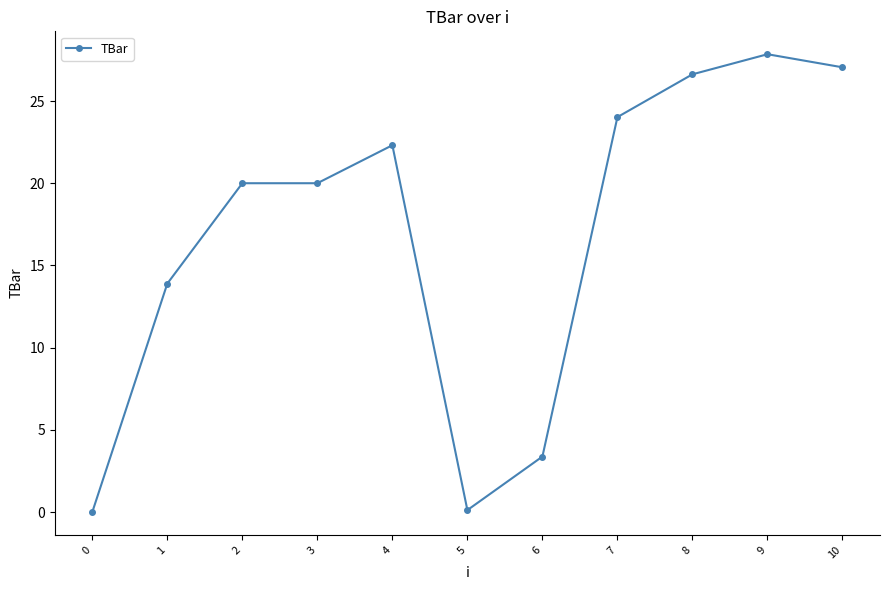

Read the value at 4.

22.3